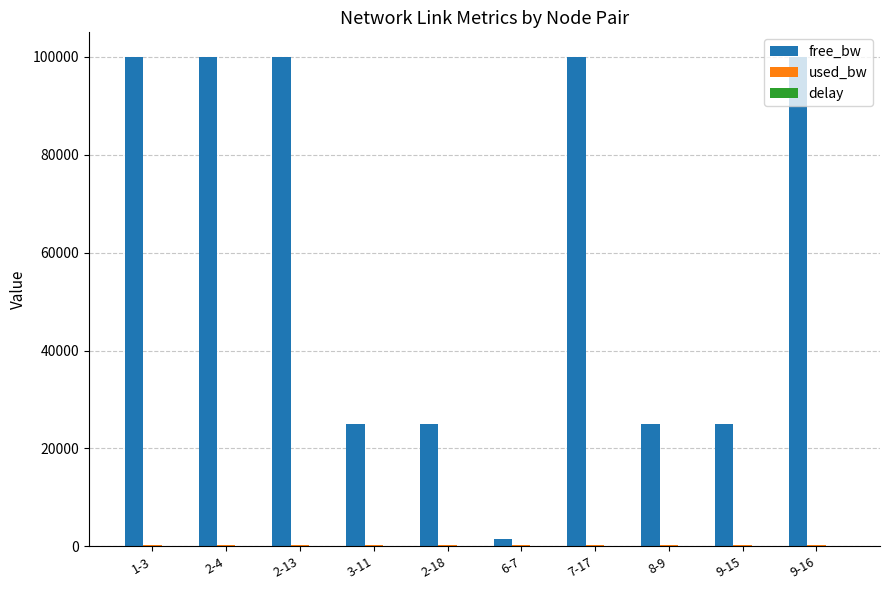

What is the greatest value displayed?

99999.8